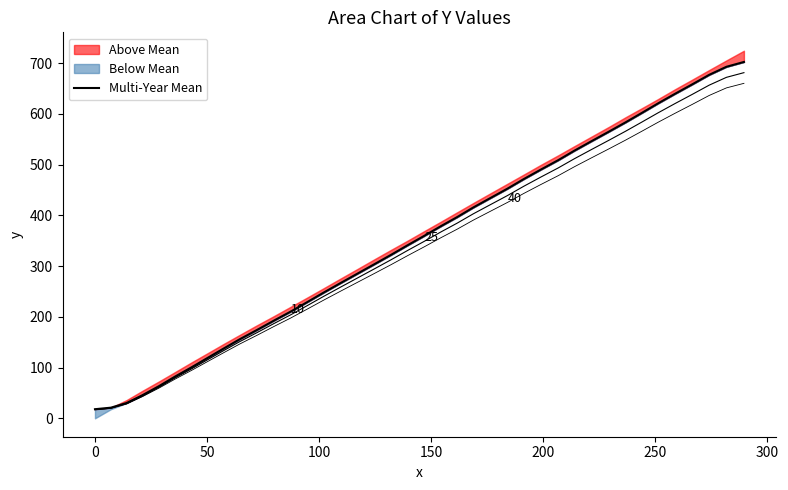

True or false: the data shows 253.3 at 32.

False